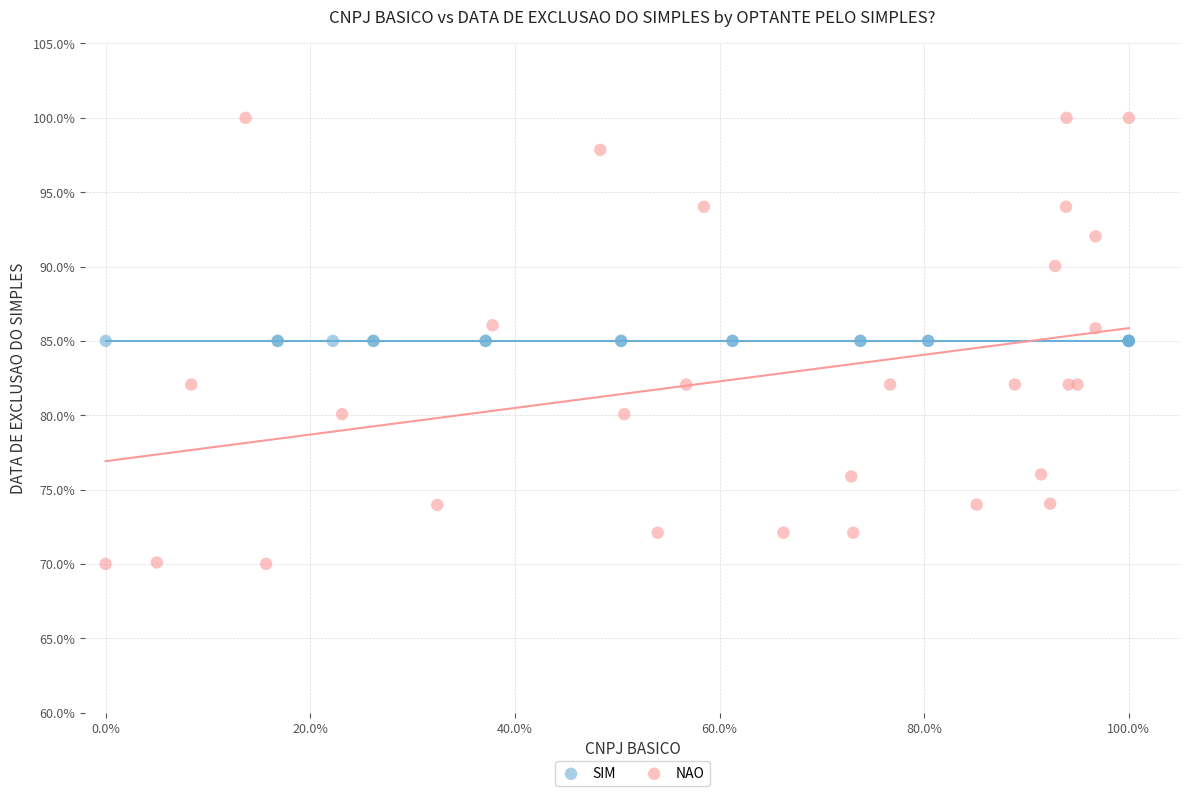

Which series contains the lowest Y value?

NAO